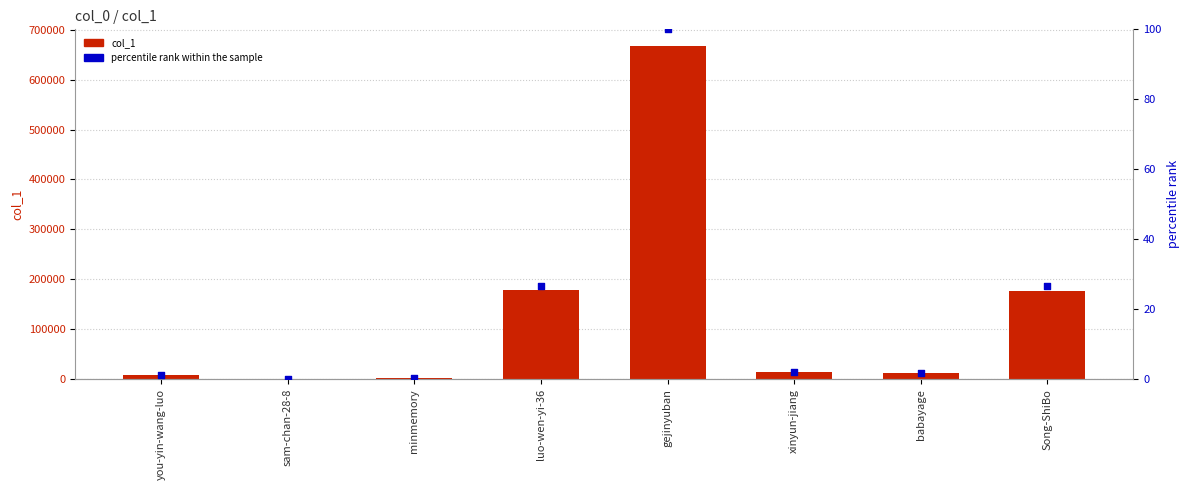

Is the value of percentile rank within the sample at minmemory greater than the value of col_1 at minmemory?

No